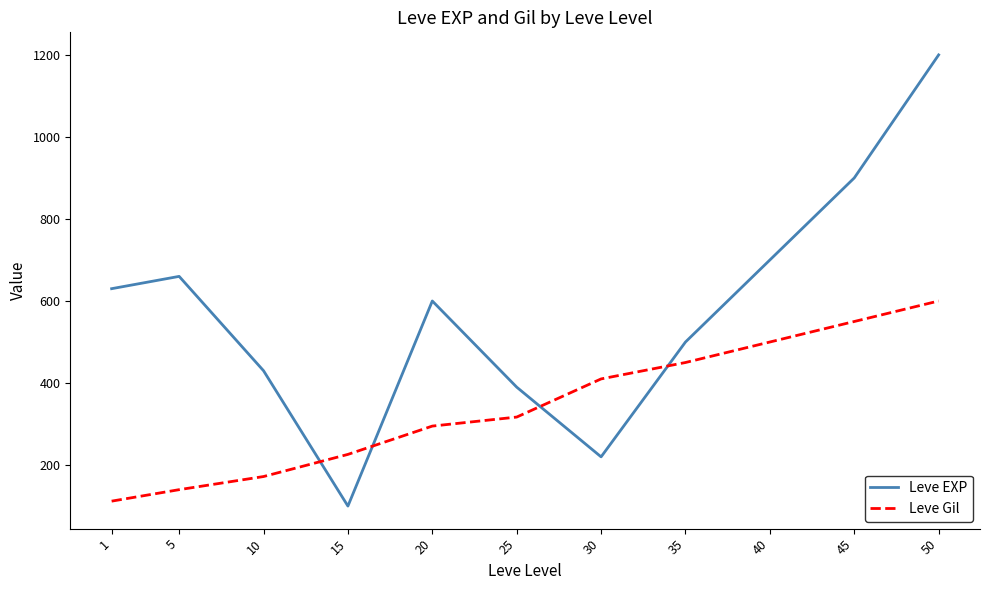

Count the number of categories in the chart.

11